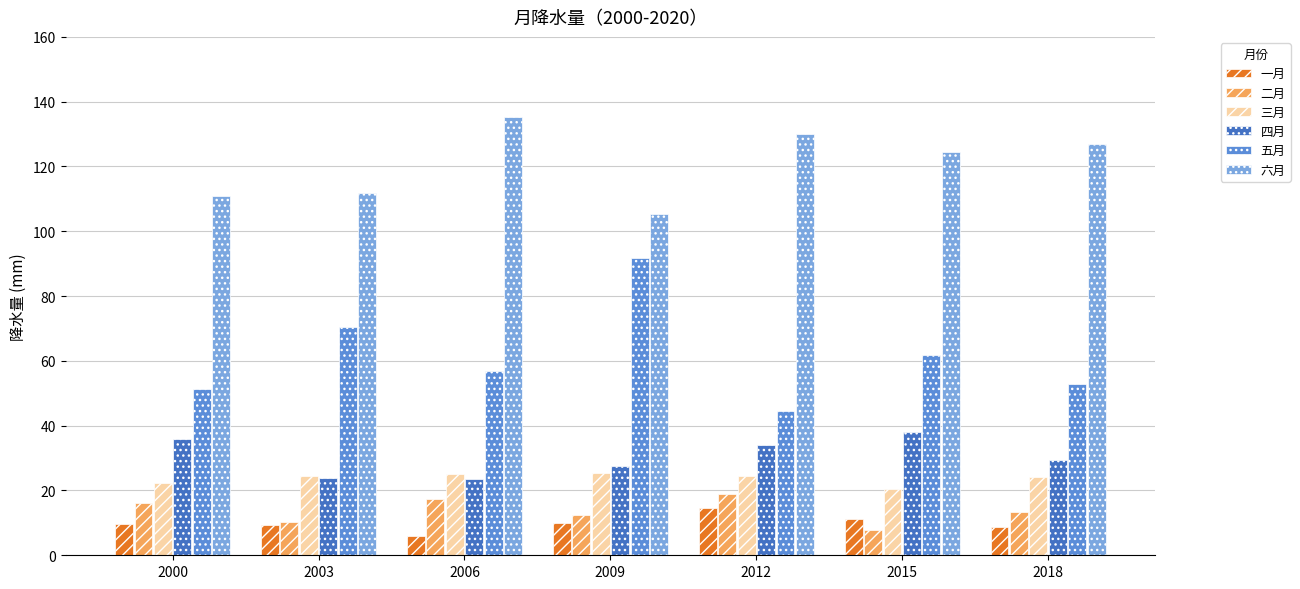

List the series in order of their peak value, lowest first.

一月, 二月, 三月, 四月, 五月, 六月